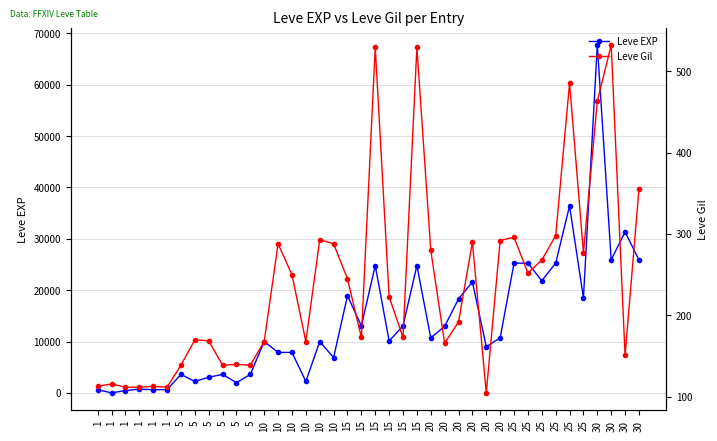

Where is the first local minimum for Leve EXP?

1